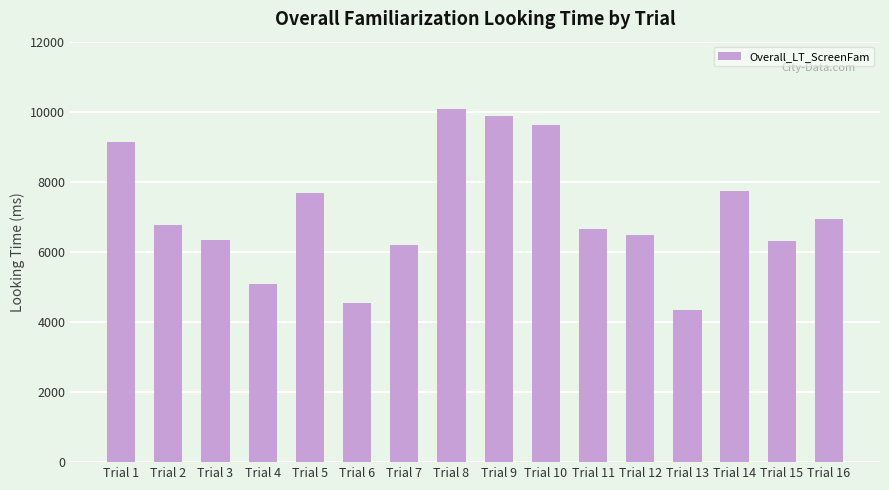

What value does the data have at Trial 9, to the nearest 50?

9850